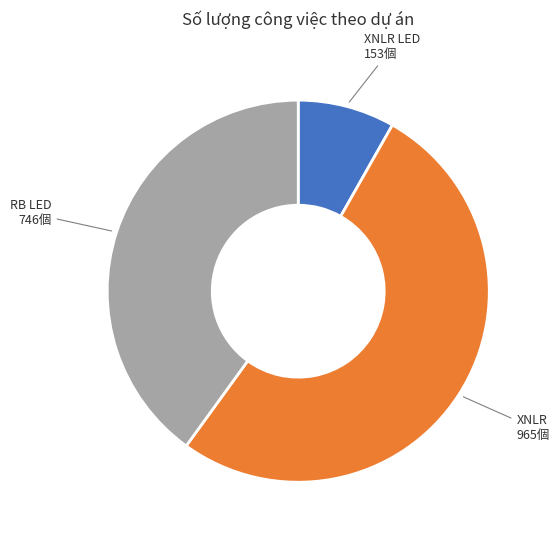

Is there any slice that represents more than half of the pie?

Yes